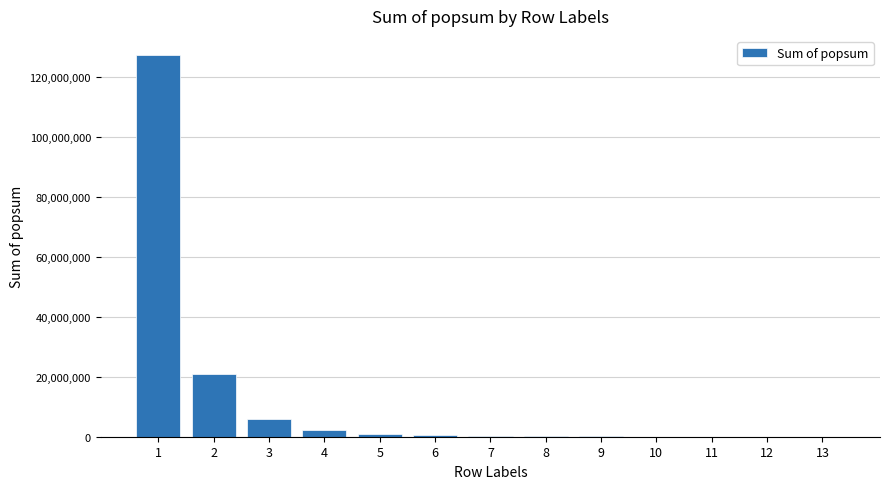

Is it true that the value at 3 is 5986403.1?

True